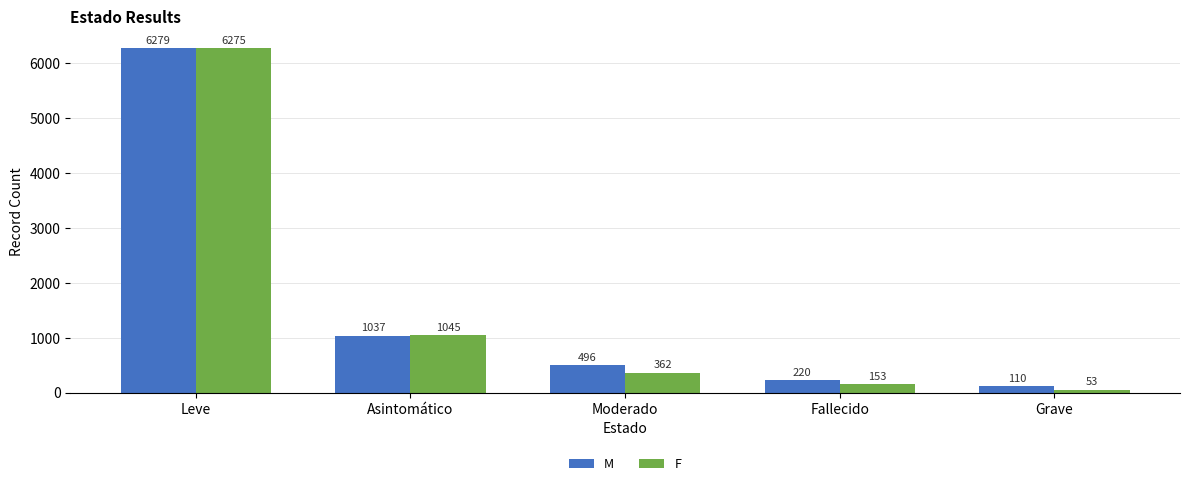

What position from the left is Grave?

5